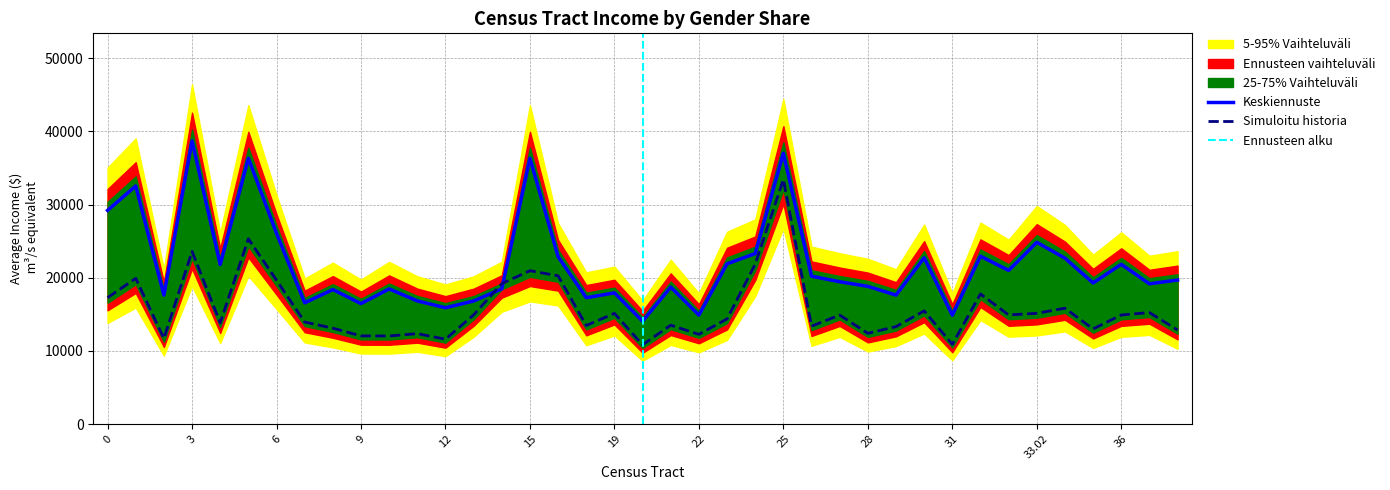

Reading right to left, list all the values displayed in this chart.

Average income, males 15+ $: 38.01=19686	37=19169	36=21837	35=19285	34=22674	33.02=24838	33.01=20999	32=22945	31=14884	30=22728	29=17629	28=18819	27=19451	26=20205	25=37022	24=23303	23=21904	22=14893	21=18720	20=14056	19=17928	18=17270	16=22882	15=36325	14=18485	13=16820	12=15893	11=16829	10=18469	9=16464	8=18384	7=16573	6=26075	5=36326	4=21805	3=38700	2=17630	1=32539	0=29205
Average income, females 15+ $: 38.01=12856	37=15235	36=14906	35=13000	34=15833	33.02=15134	33.01=14917	32=17773	31=10894	30=15463	29=13318	28=12398	27=14891	26=13375	25=33439	24=21848	23=14366	22=12261	21=13510	20=10829	19=15122	18=13468	16=20259	15=20957	14=19191	13=14910	12=11594	11=12355	10=12035	9=12048	8=13100	7=13942	6=19663	5=25312	4=13833	3=23596	2=11703	1=19908	0=17272